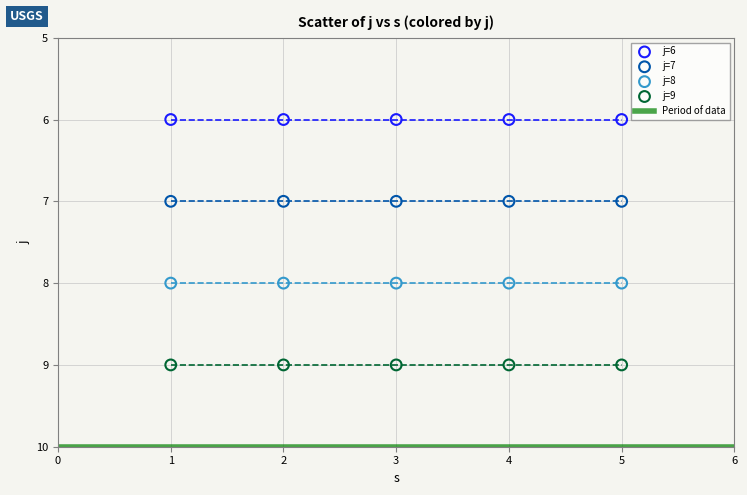

Which series contains the lowest Y value?

j=6